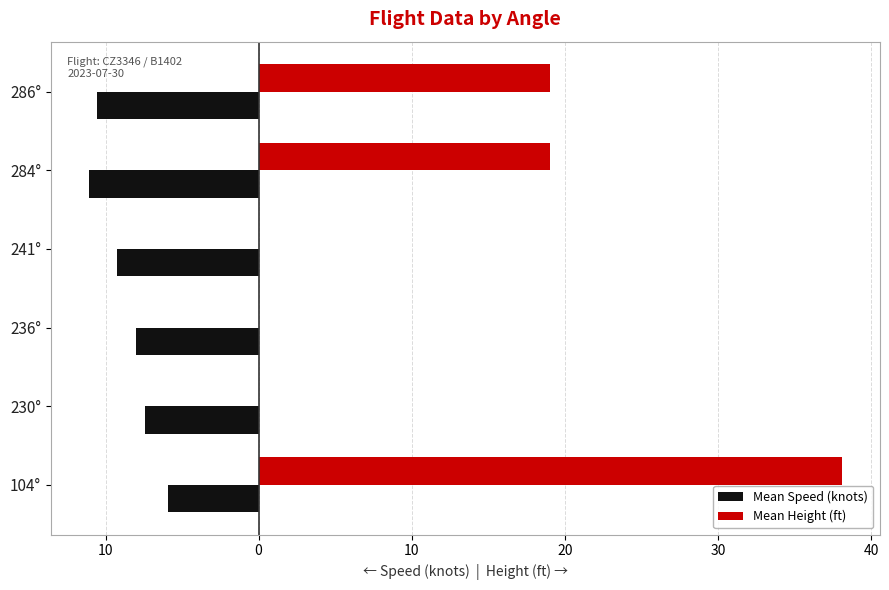

What are all the series names shown in the legend?

Mean Speed (knots), Mean Height (ft)